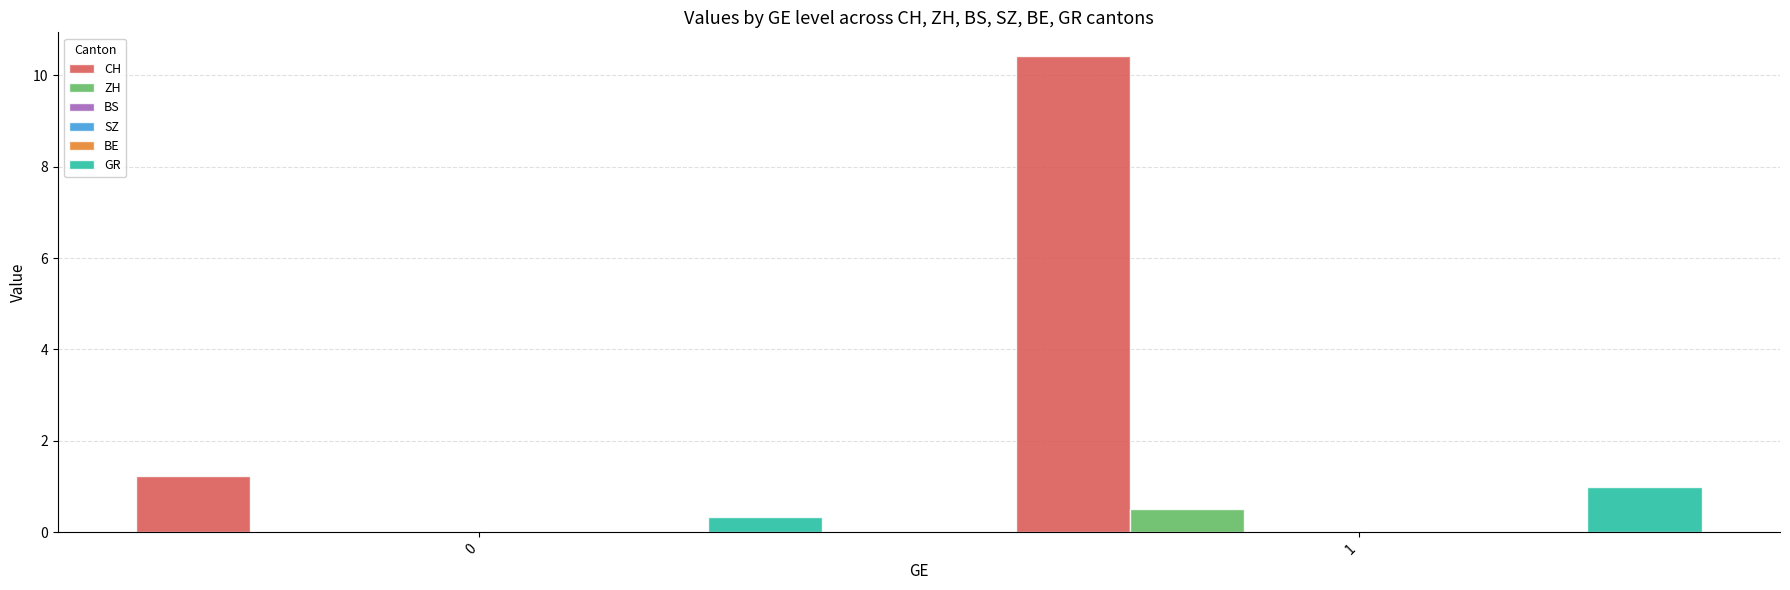

Reading right to left, list all the values displayed in this chart.

CH: 1=10.4	0=1.2
ZH: 1=0.5	0=0.0
BS: 1=0.0	0=0.0
SZ: 1=0.0	0=0.0
BE: 1=0.0	0=0.0
GR: 1=1.0	0=0.3